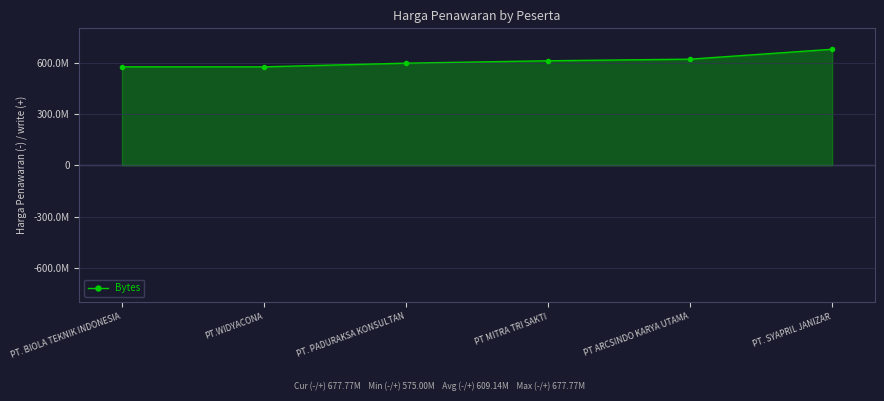

At which category does the chart reach its peak across all series?

PT. SYAPRIL JANIZAR